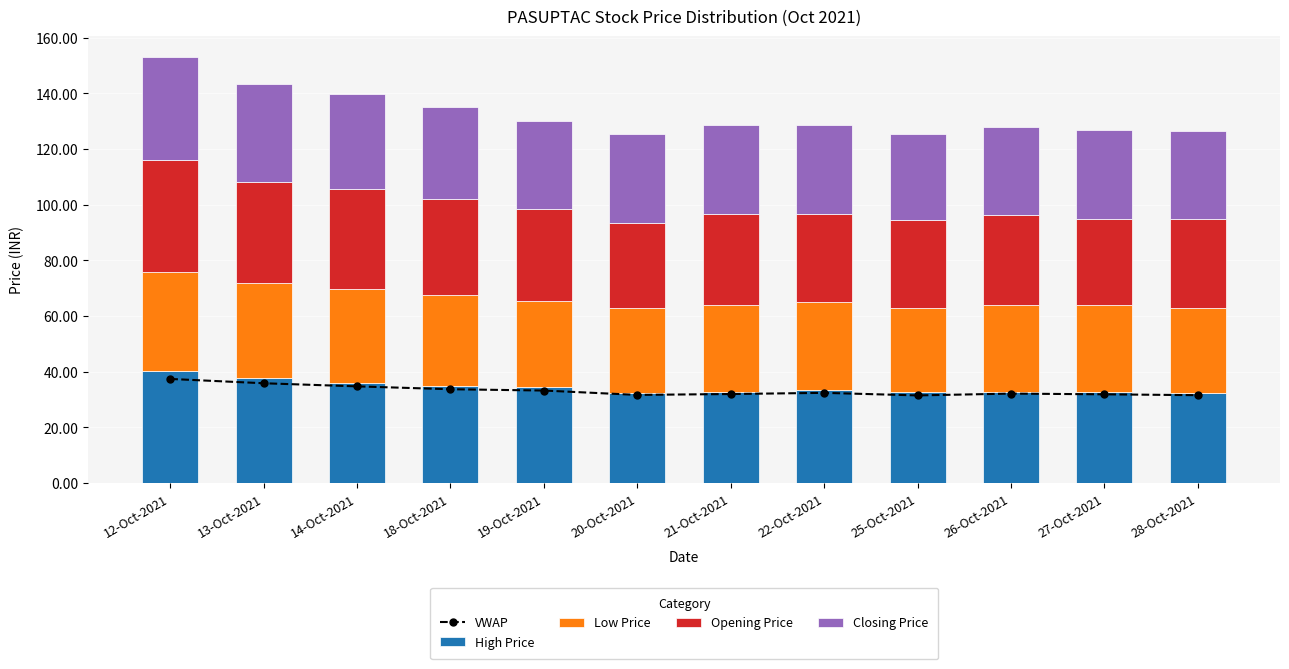

What is the minimum value for High Price?

32.2